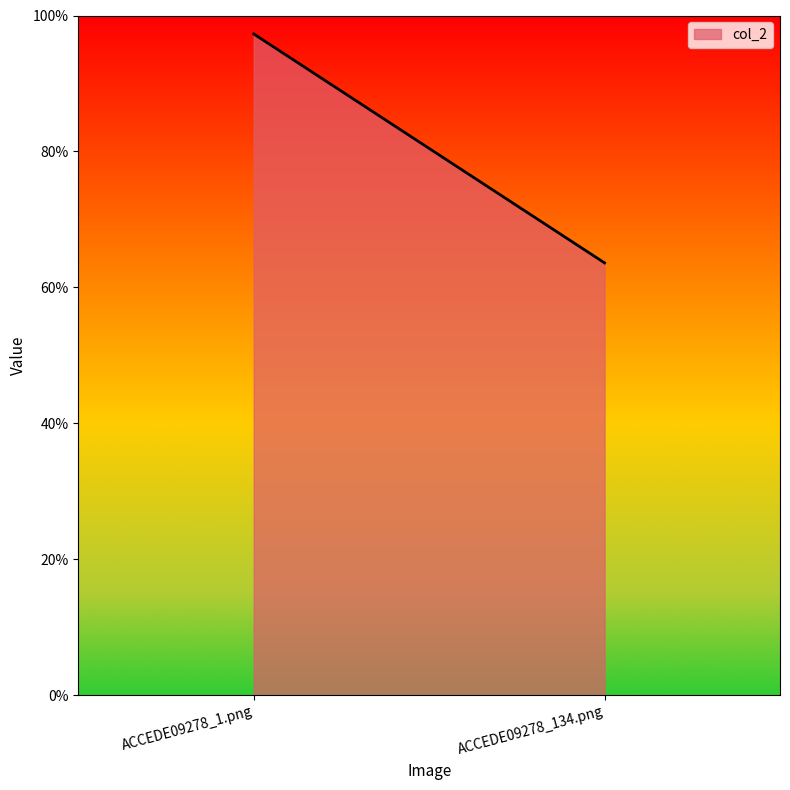

What is the value of the 1st point from the left?

1.0